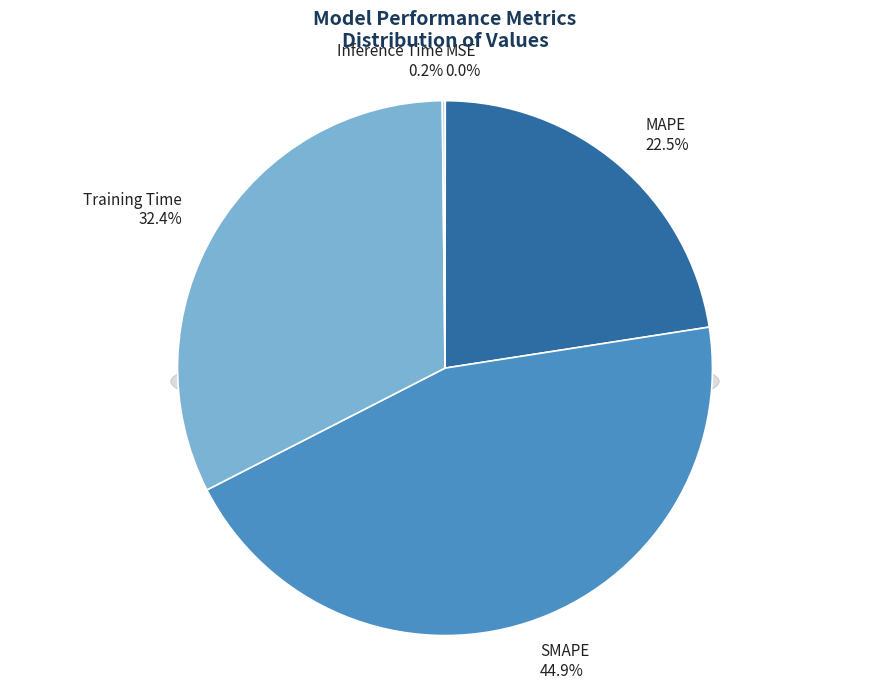

The MSE slice represents 0% of the pie. True or false?

True